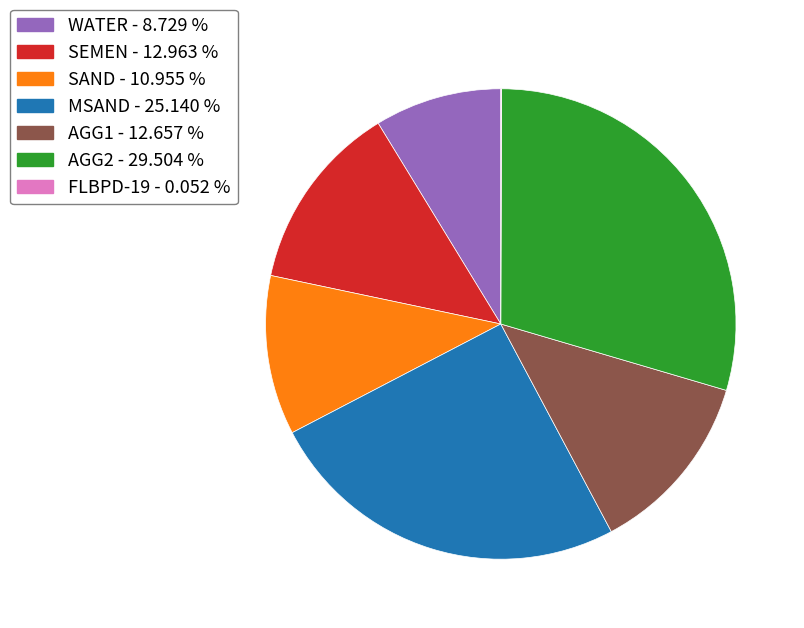

Is it true that SEMEN is 13% of the pie?

True